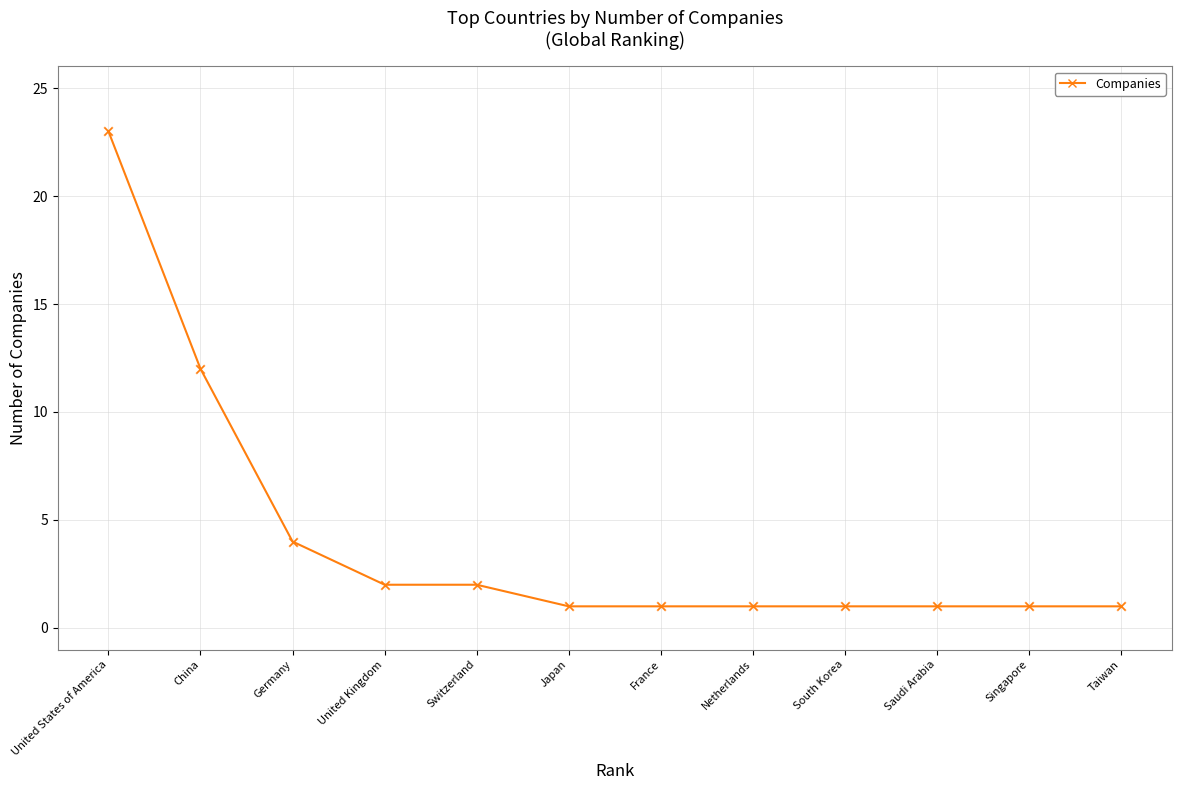

Which has a higher value, France or China?

China